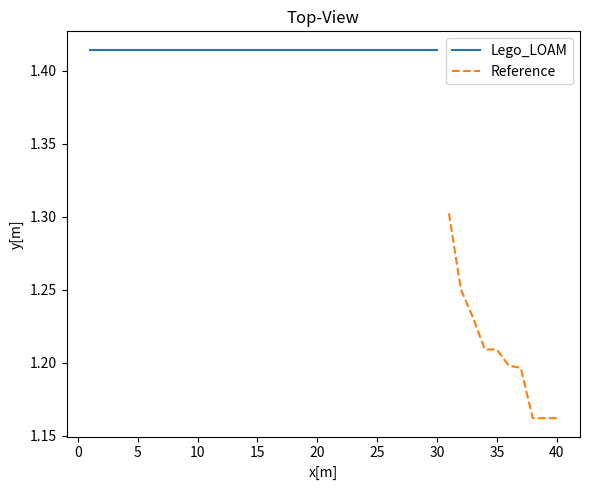

What is the maximum value for Reference?

1.3